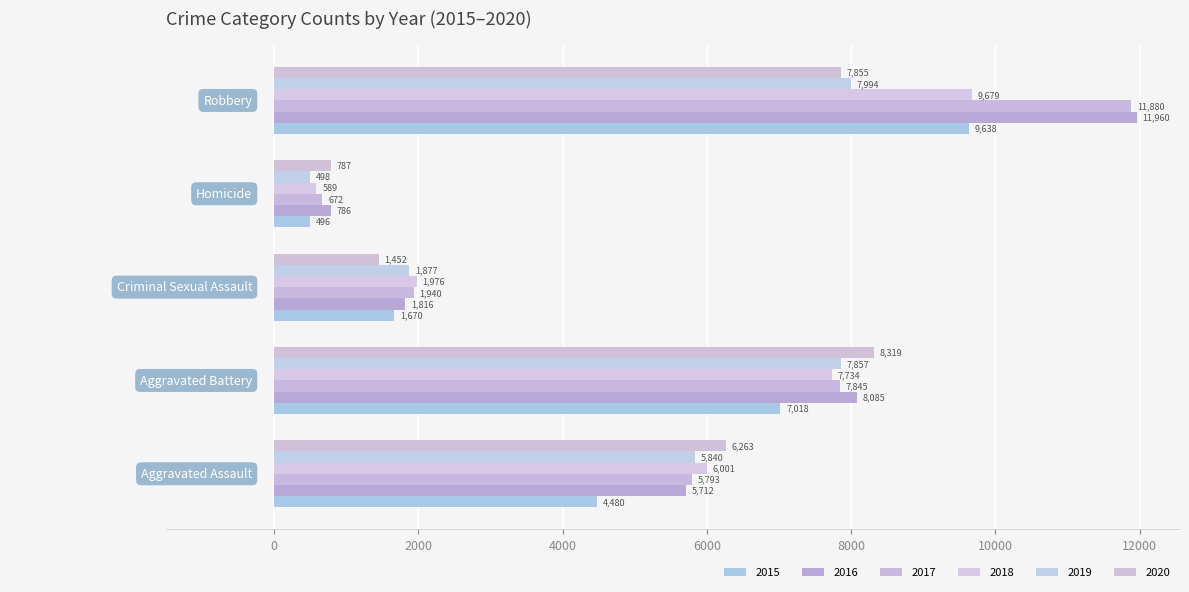

Which series has the largest total across all categories?

2016